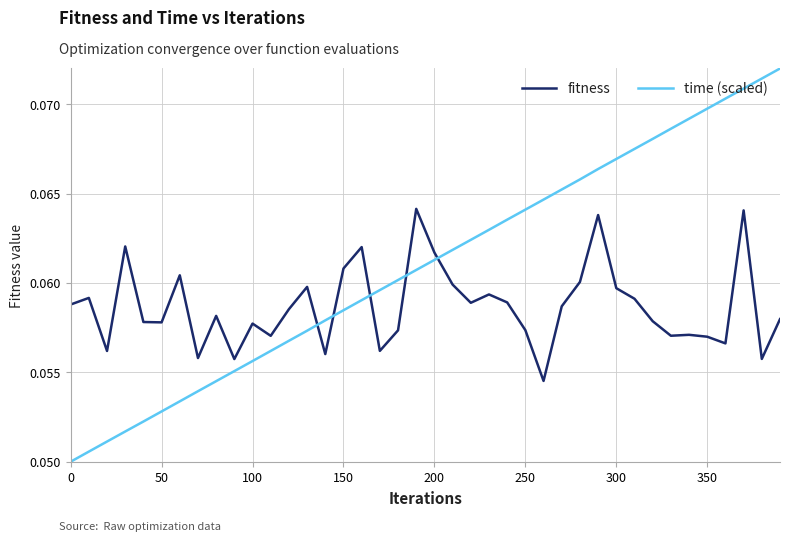

True or false: fitness and time (scaled) intersect in this chart.

True